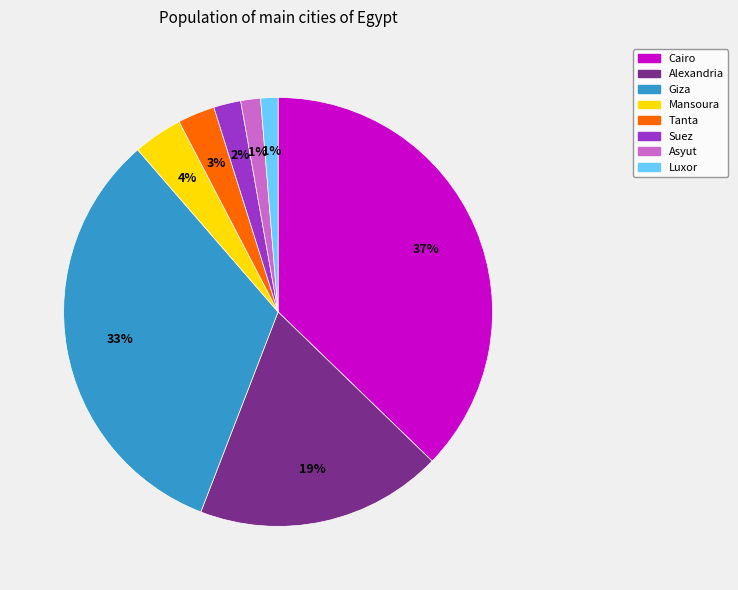

Count the number of slices in the pie.

8